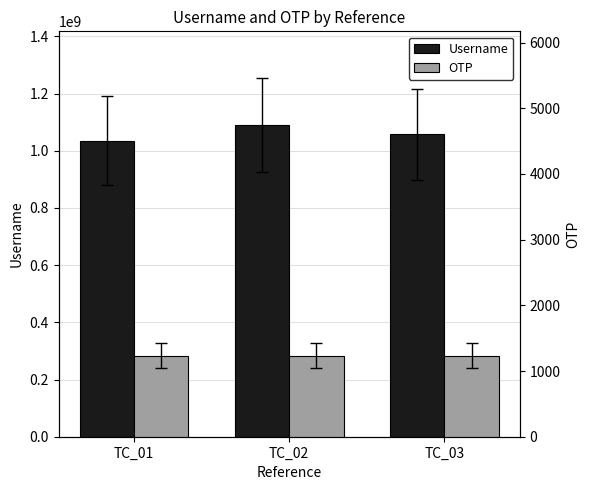

What is the value of the Username bar at the 3rd from the left?

1056996794